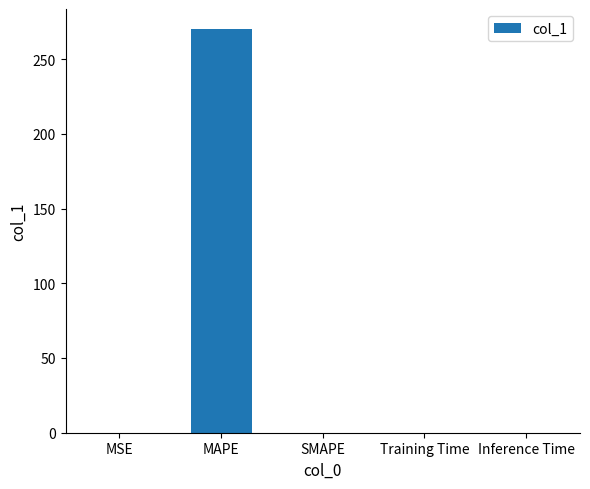

Is it true that the value at MAPE is 270.0?

True